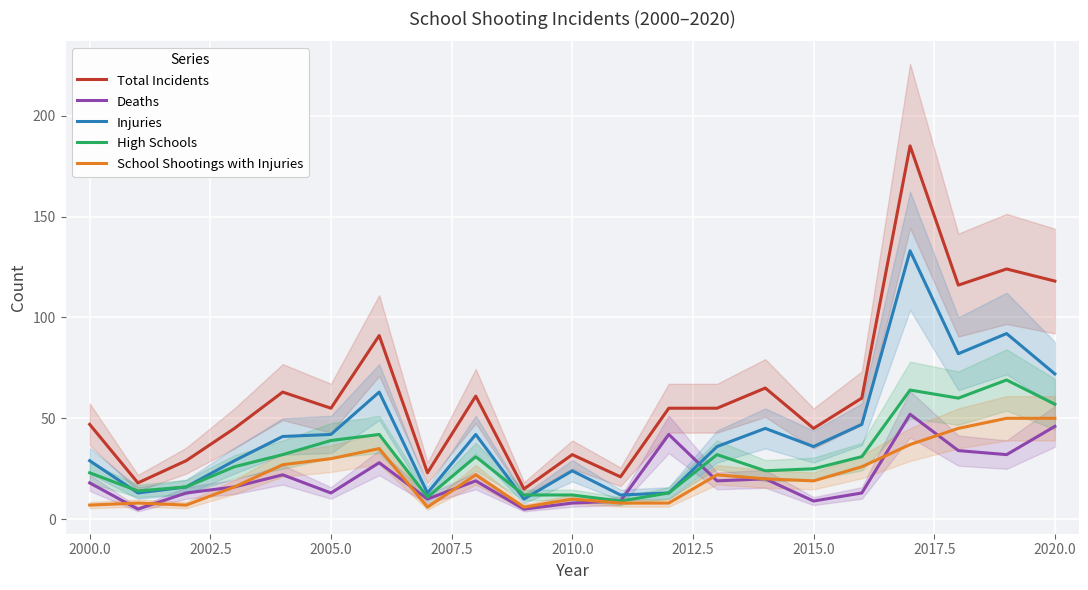

What are all the series names shown in the legend?

Total Incidents, Deaths, Injuries, High Schools, School Shootings with Injuries